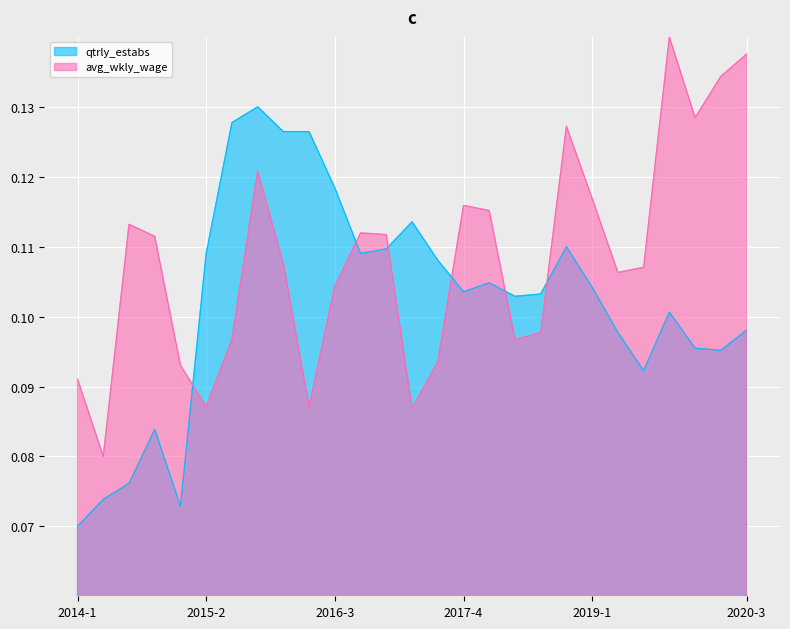

Where do avg_wkly_wage and qtrly_estabs first cross each other?

2015-1 and 2015-2